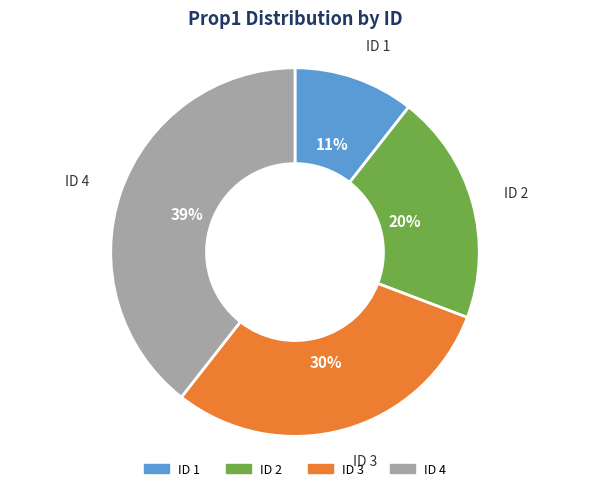

Does any single category account for the majority?

No